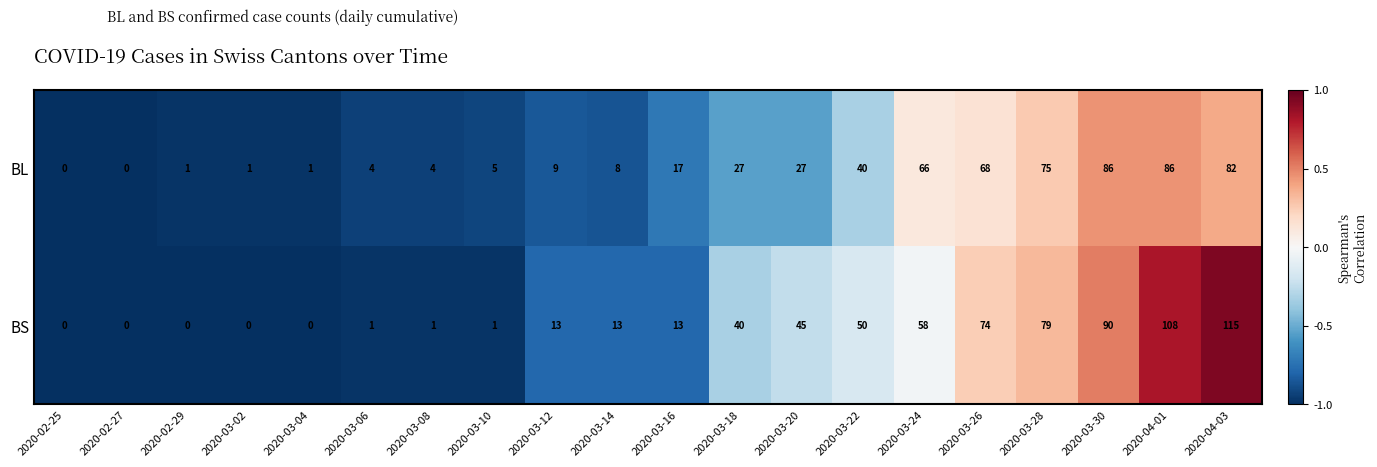

Which series has the largest total across all categories?

BS